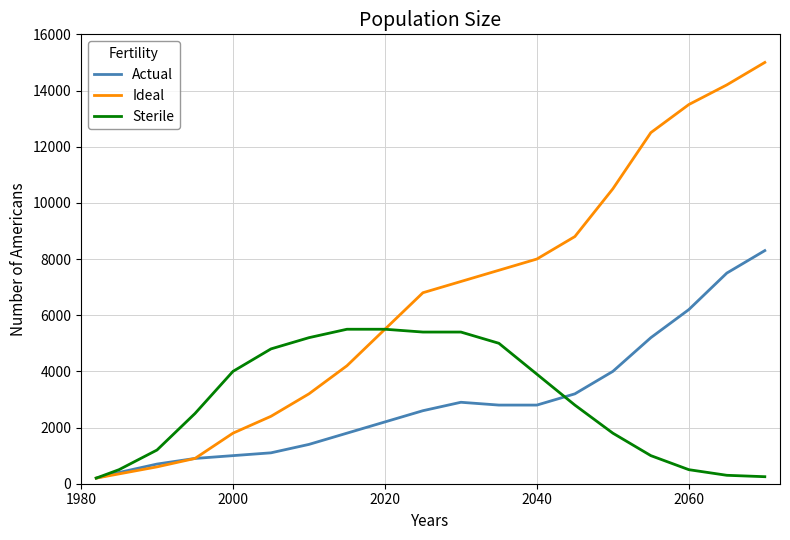

Rank the series by their maximum value, from lowest to highest.

Sterile, Actual, Ideal